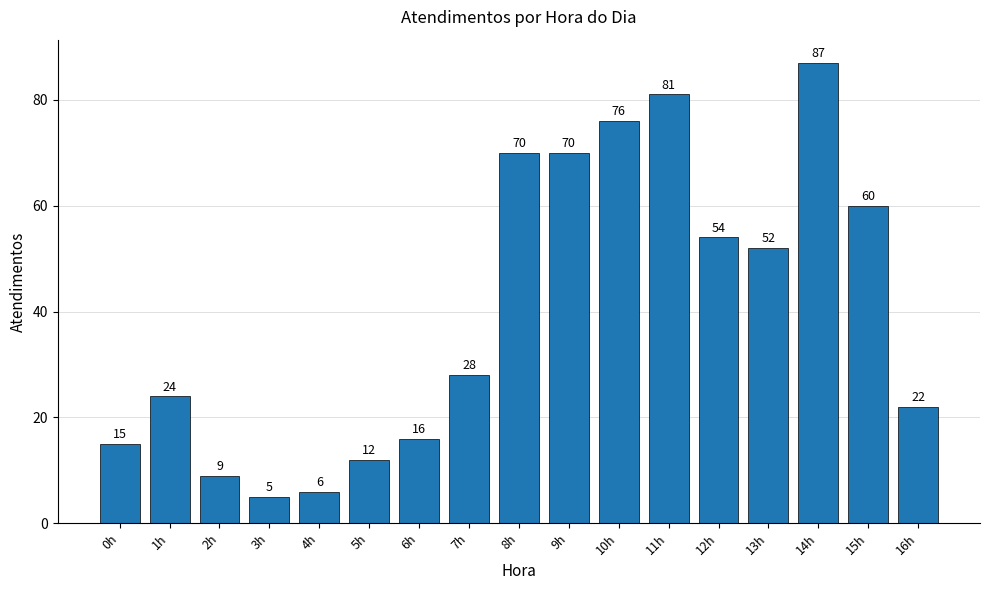

True or false: the data shows 30 at 13h.

False